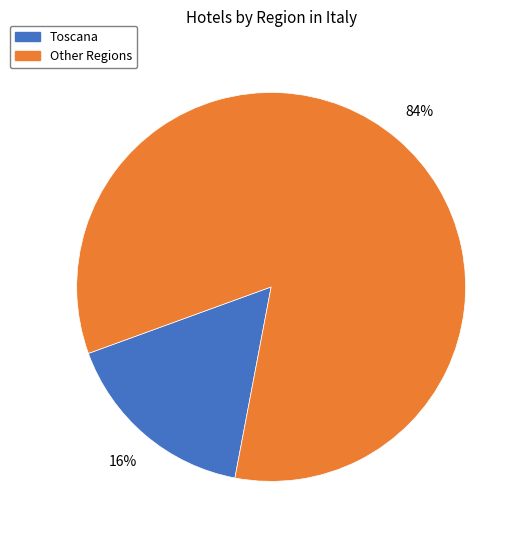

How many segments does this pie chart have?

2